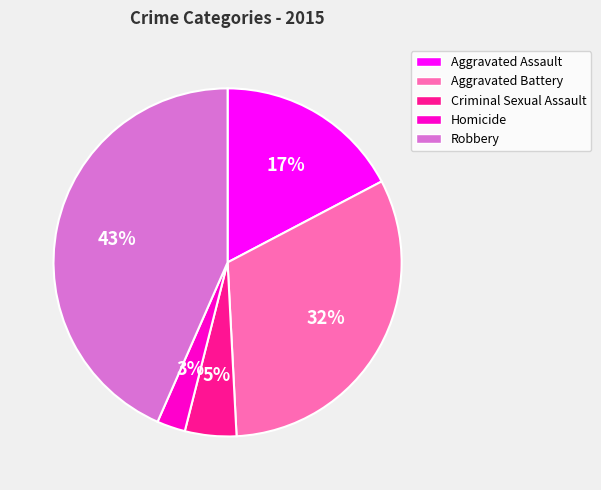

What percentage is the Criminal Sexual Assault slice, to the nearest percent?

5%